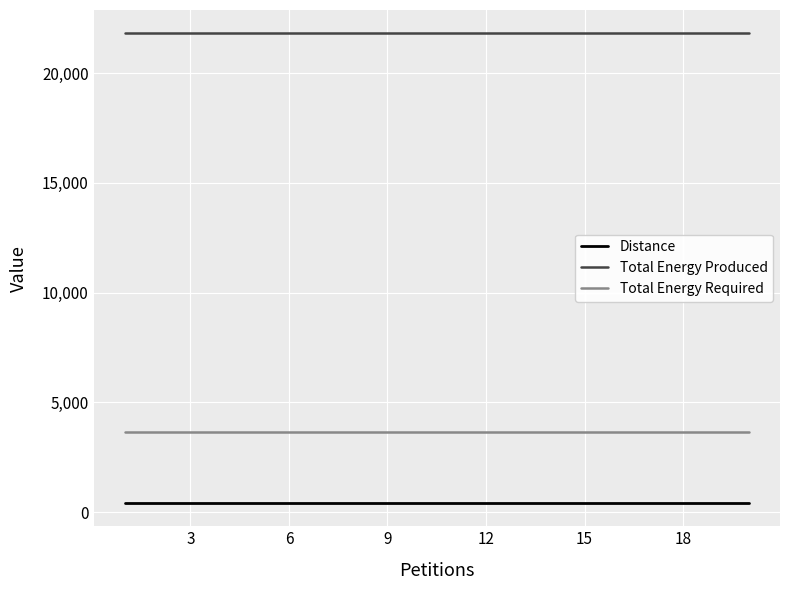

Rank the series by their maximum value, from lowest to highest.

Distance, Total Energy Required, Total Energy Produced